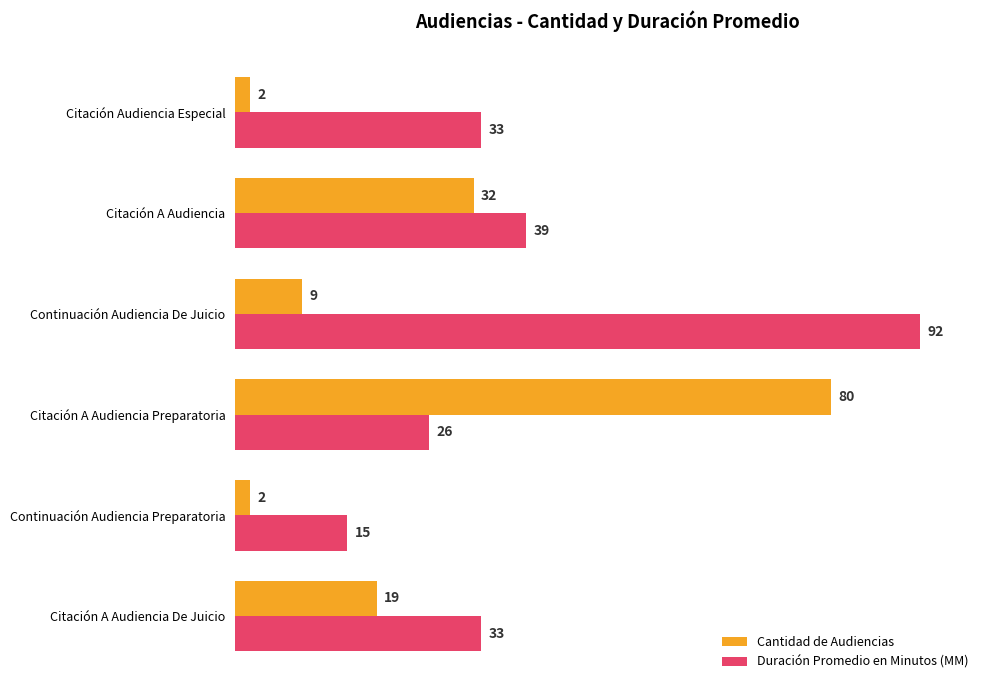

Which series has the largest range (max minus min)?

Cantidad de Audiencias